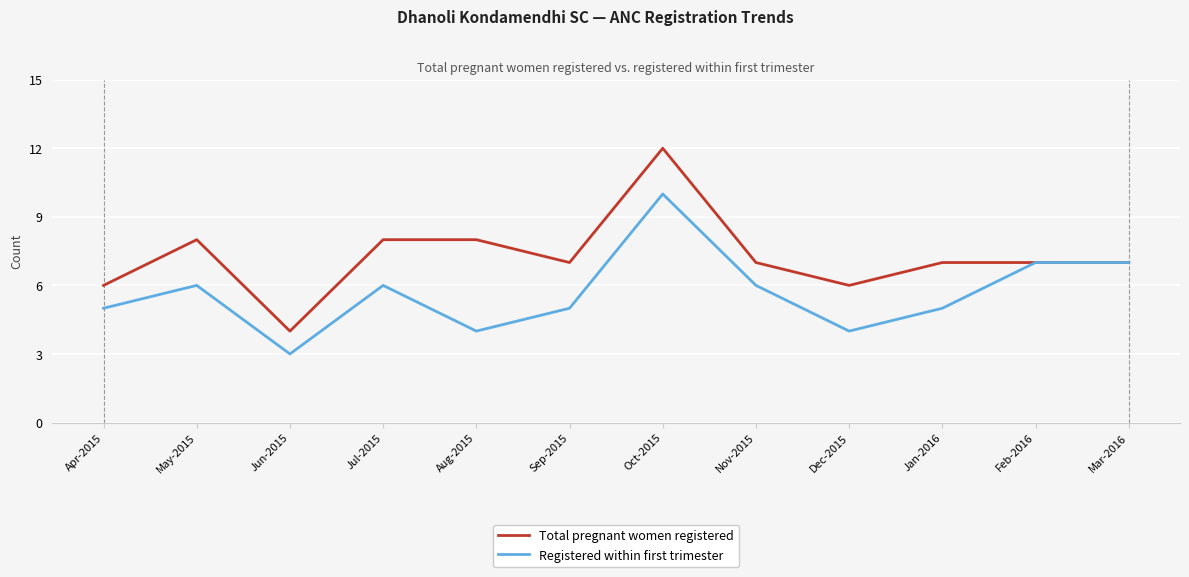

The value of Registered within first trimester at Dec-2015 is 4. True or false?

True